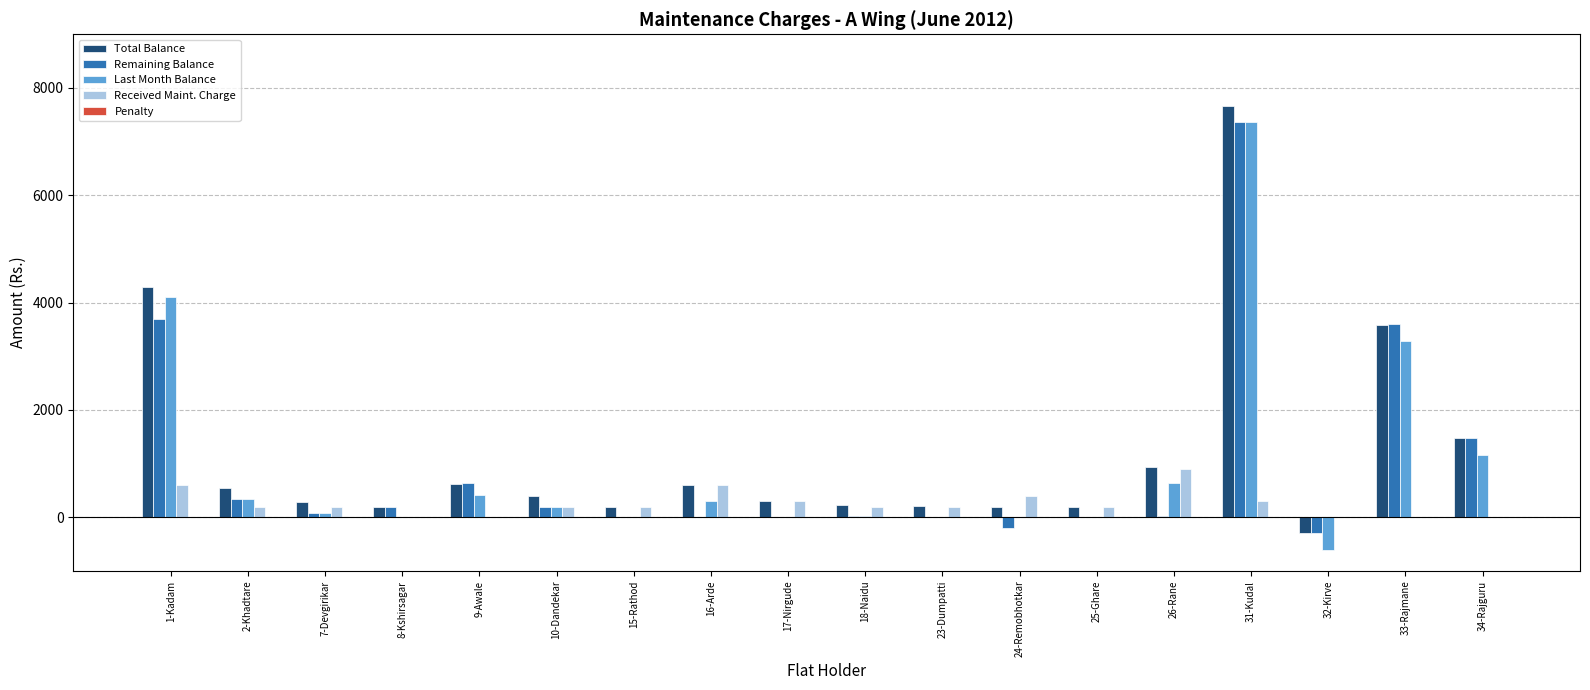

What is the total value across all series at 9-Awale?

1680